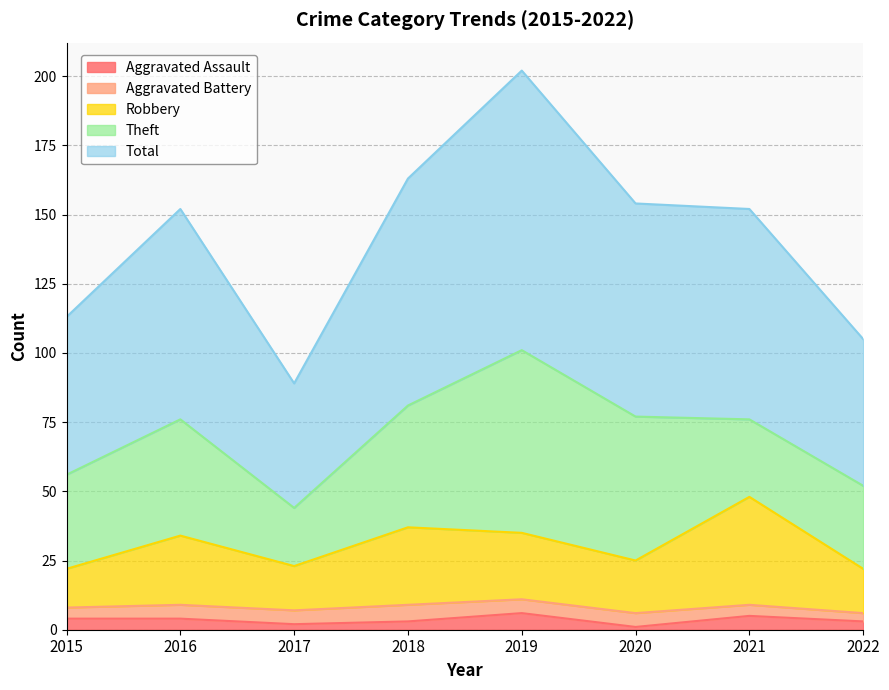

What is the highest value of the Aggravated Assault series?

6